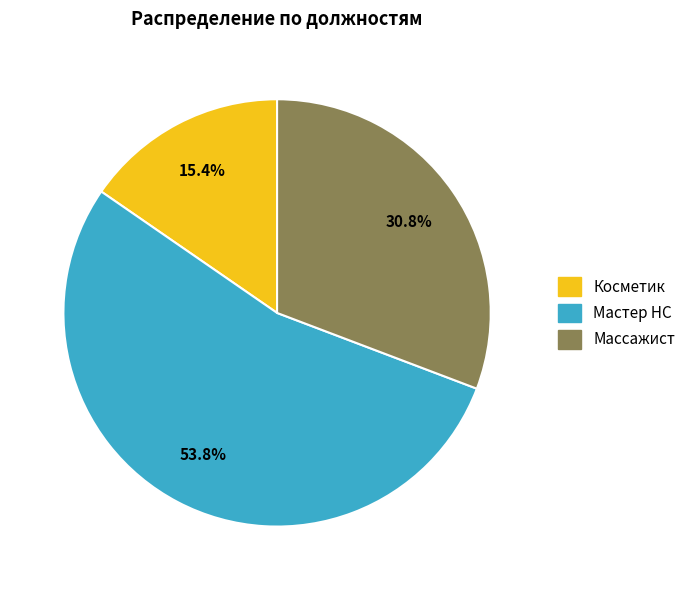

To the nearest percent, what percentage of the pie is Массажист?

31%